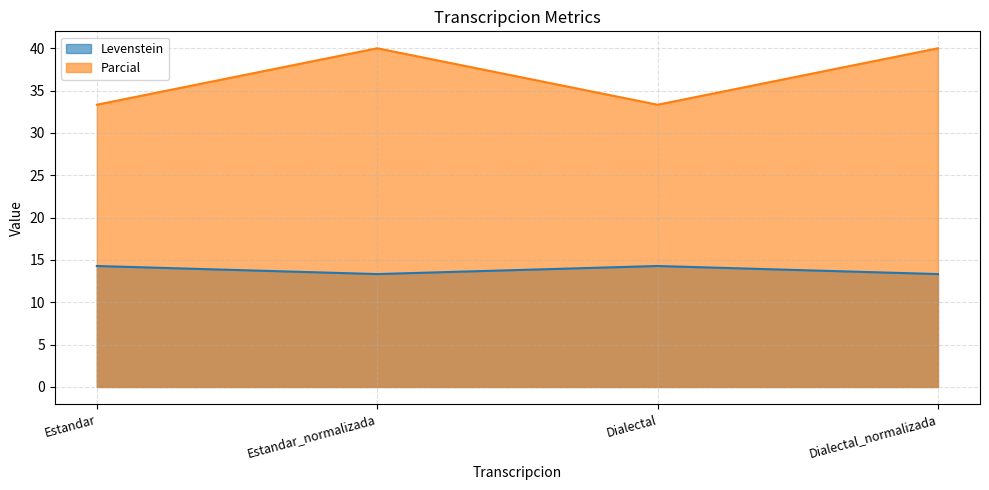

True or false: Parcial and Levenstein intersect in this chart.

False